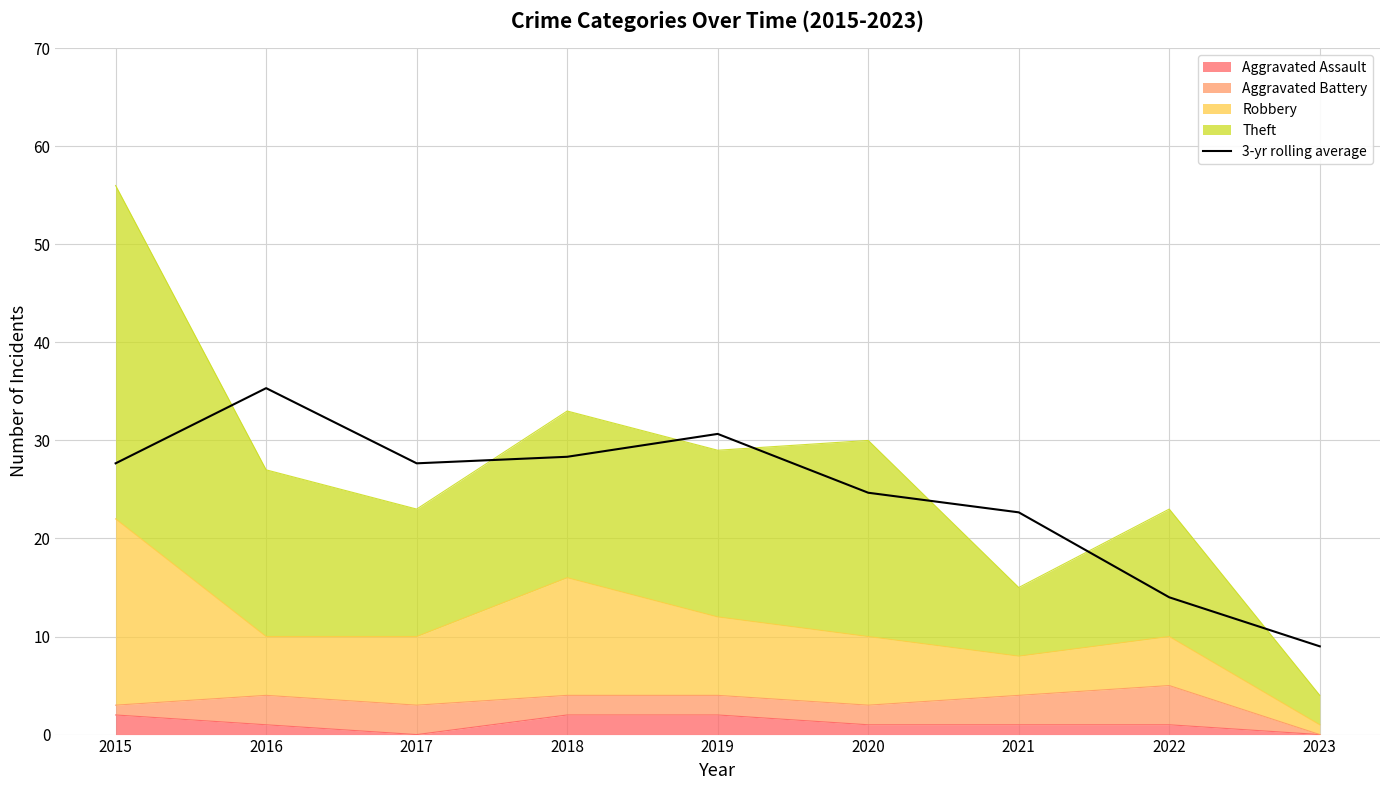

What is the sum of the values at 2016 and 2019?

66.0